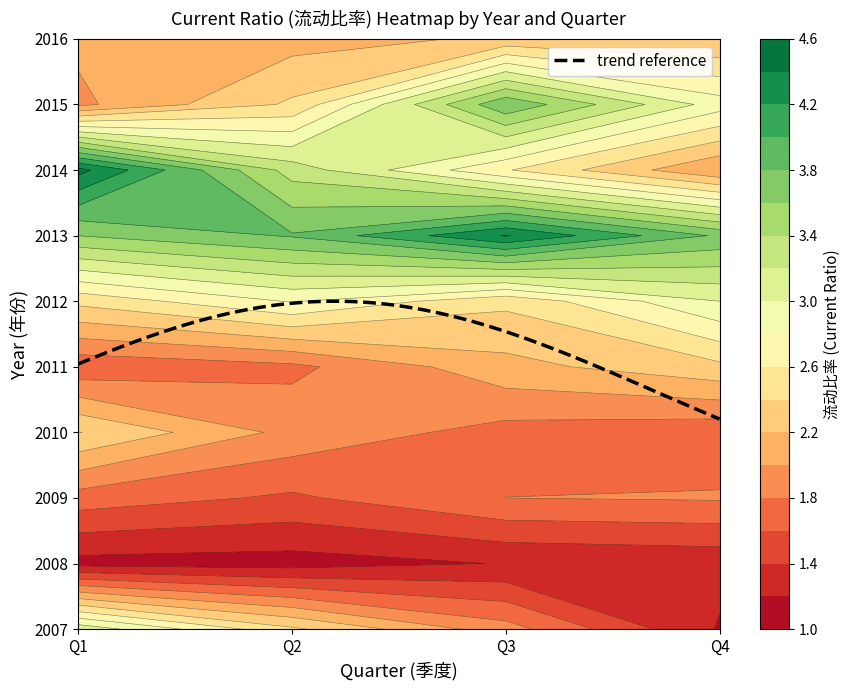

What is the approximate value of 2008 at 3?

1.2